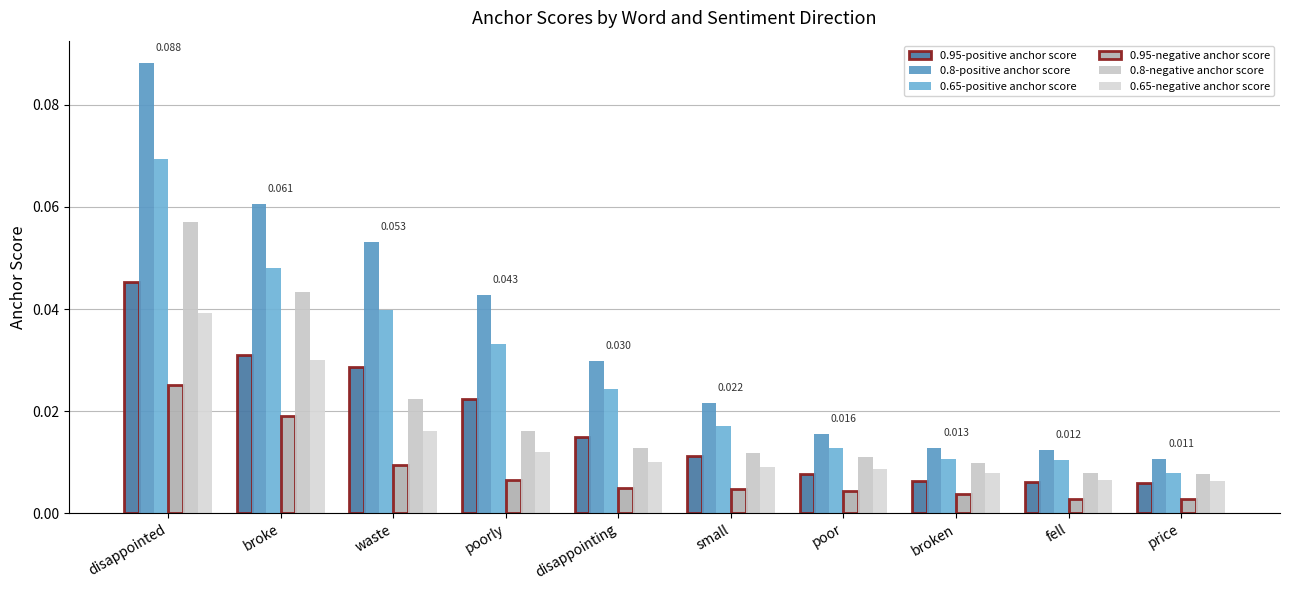

Reading left to right, extract all data points from this chart.

0.95-positive anchor score: disappointed=0.0	broke=0.0	waste=0.0	poorly=0.0	disappointing=0.0	small=0.0	poor=0.0	broken=0.0	fell=0.0	price=0.0
0.8-positive anchor score: disappointed=0.1	broke=0.1	waste=0.1	poorly=0.0	disappointing=0.0	small=0.0	poor=0.0	broken=0.0	fell=0.0	price=0.0
0.65-positive anchor score: disappointed=0.1	broke=0.0	waste=0.0	poorly=0.0	disappointing=0.0	small=0.0	poor=0.0	broken=0.0	fell=0.0	price=0.0
0.95-negative anchor score: disappointed=0.0	broke=0.0	waste=0.0	poorly=0.0	disappointing=0.0	small=0.0	poor=0.0	broken=0.0	fell=0.0	price=0.0
0.8-negative anchor score: disappointed=0.1	broke=0.0	waste=0.0	poorly=0.0	disappointing=0.0	small=0.0	poor=0.0	broken=0.0	fell=0.0	price=0.0
0.65-negative anchor score: disappointed=0.0	broke=0.0	waste=0.0	poorly=0.0	disappointing=0.0	small=0.0	poor=0.0	broken=0.0	fell=0.0	price=0.0